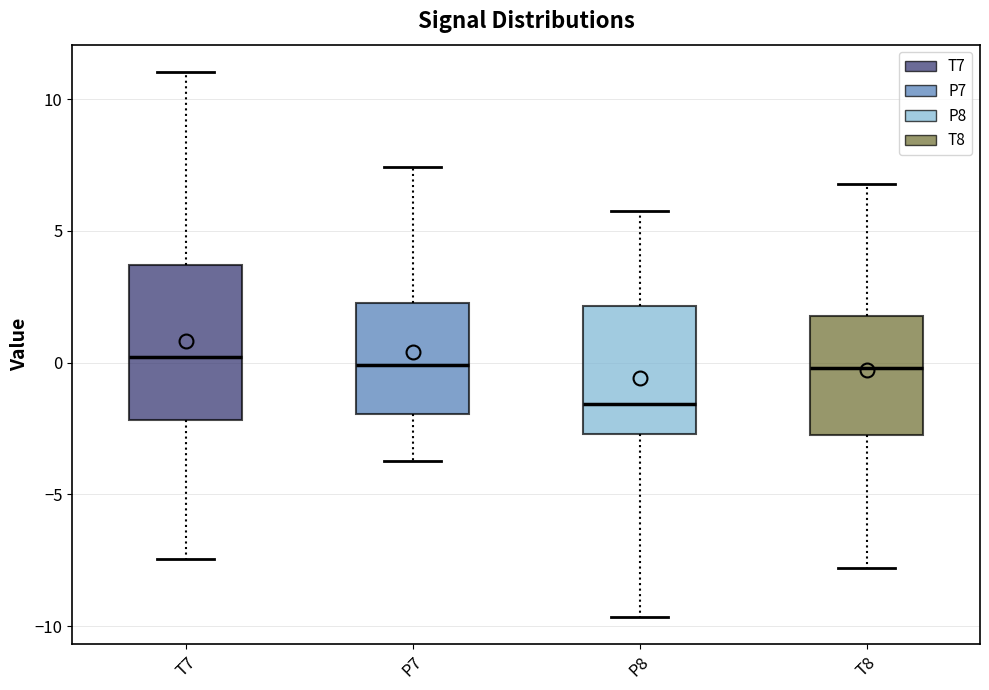

Where does the lower whisker of the box for P7 end on the y-axis? The values are not printed on the chart, so give them approximately, as read against the axis.

-3.5